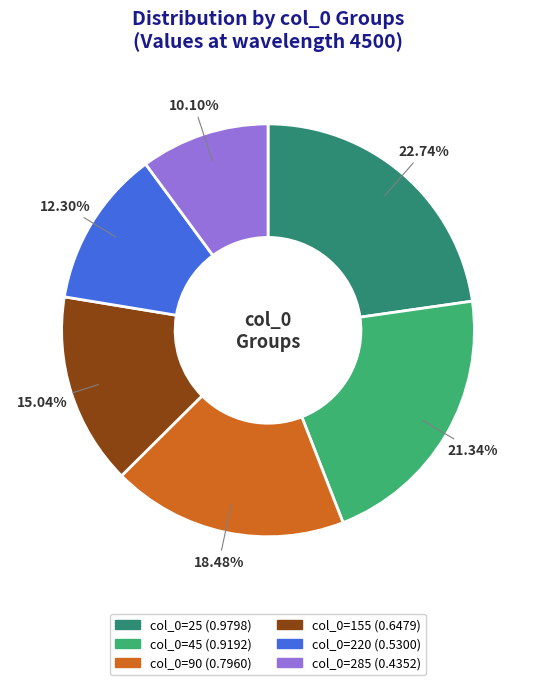

Is there a majority slice in this chart?

No